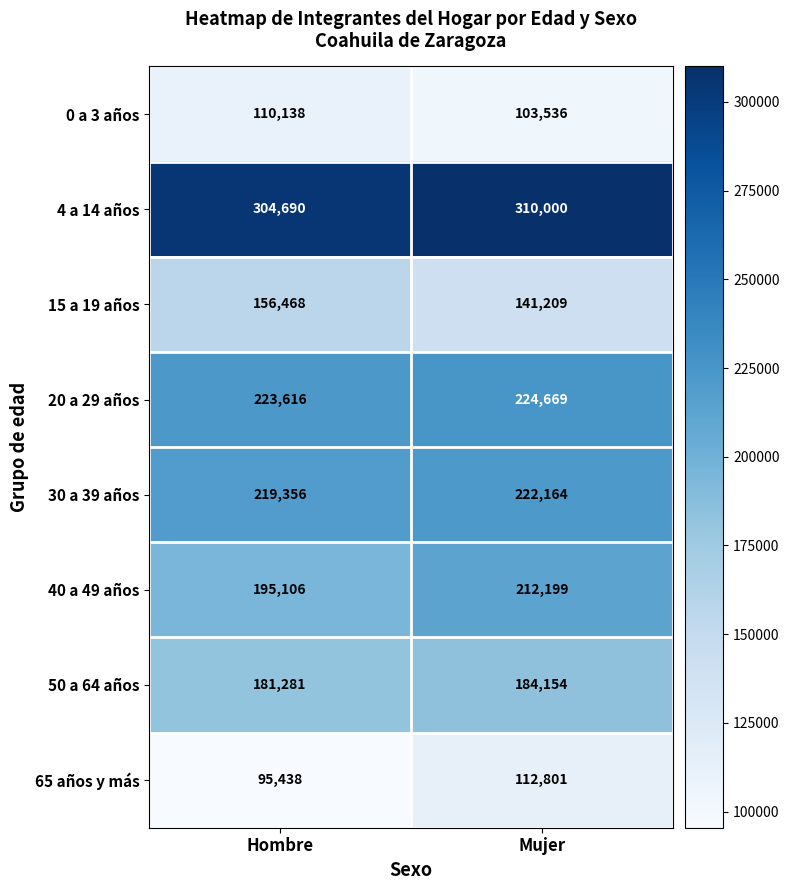

What is the total value across all series at Hombre?

1486093